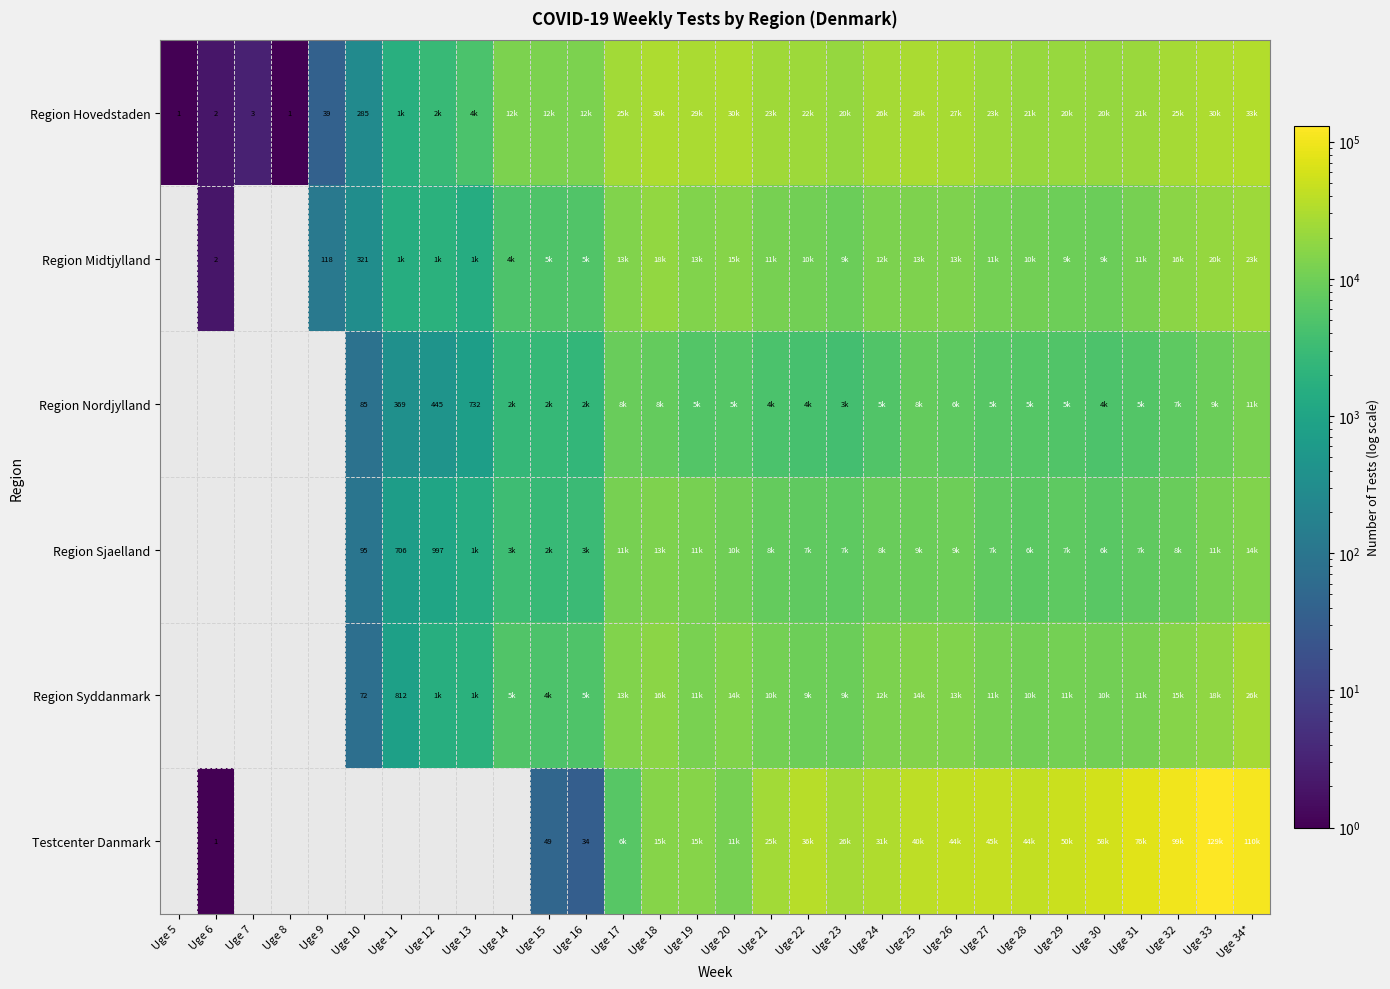

True or false: Region Syddanmark has a value of 1196 at Uge 11.

False